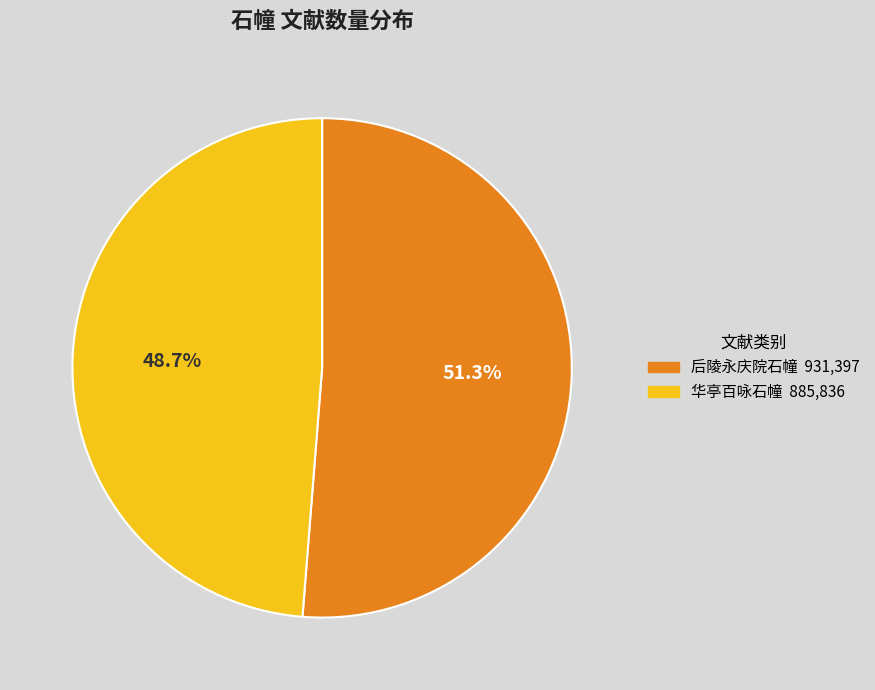

Is there a majority slice in this chart?

Yes